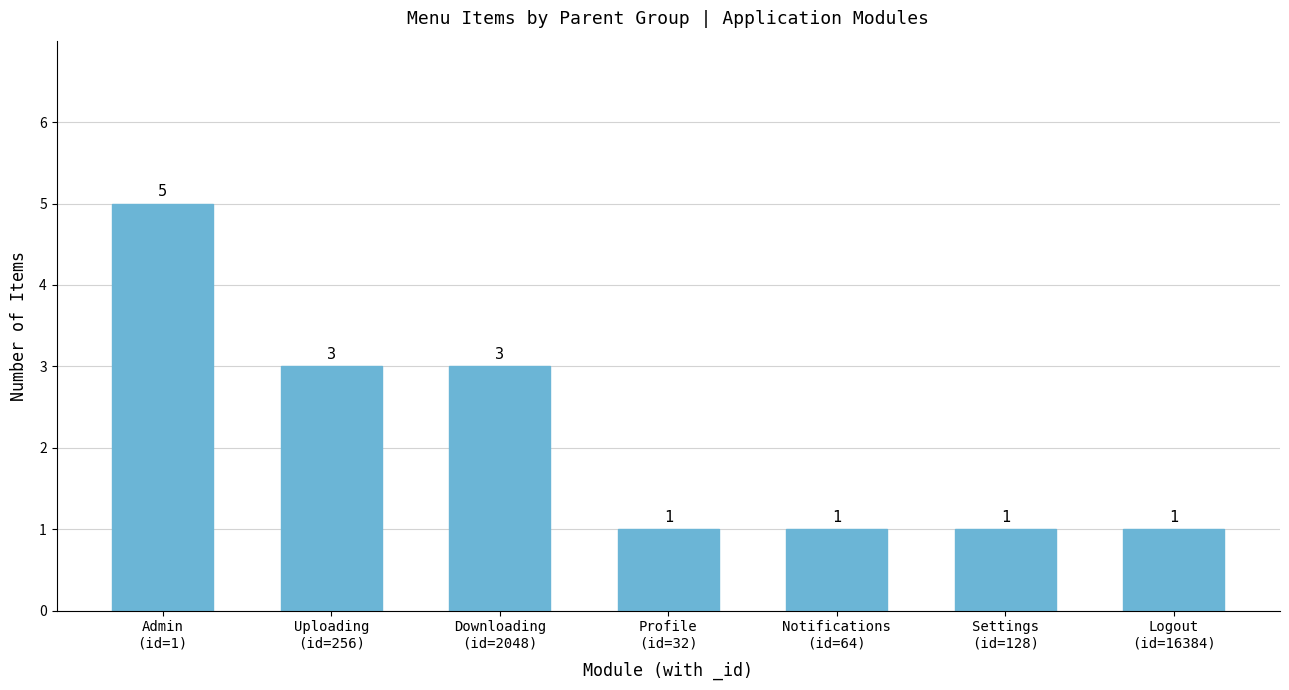

Count the values in the range 1 to 3.

6